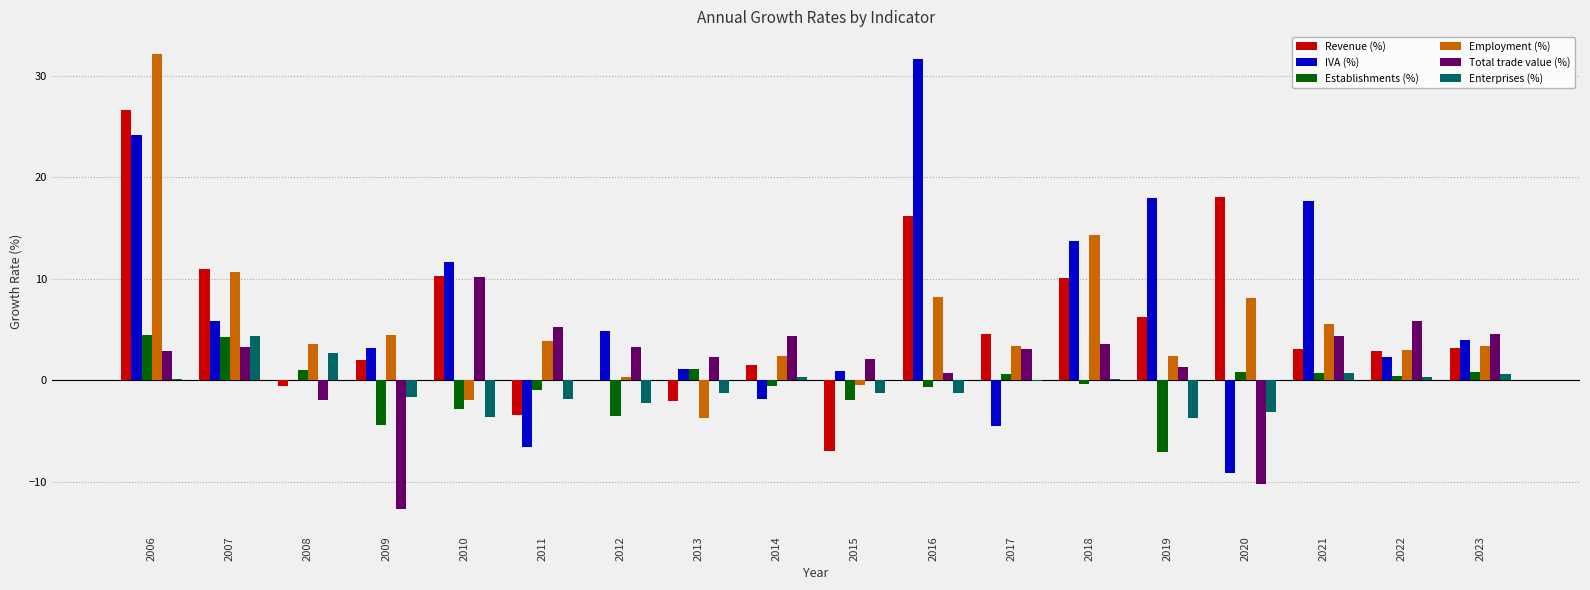

Is it true that Establishments (%) equals -3.5 at 2015?

False